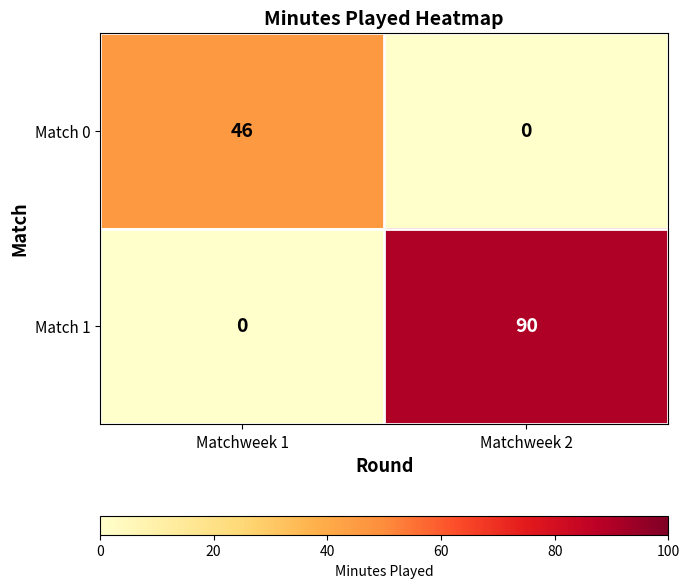

The Match 0 series shows 73 at Matchweek 1. True or false?

False